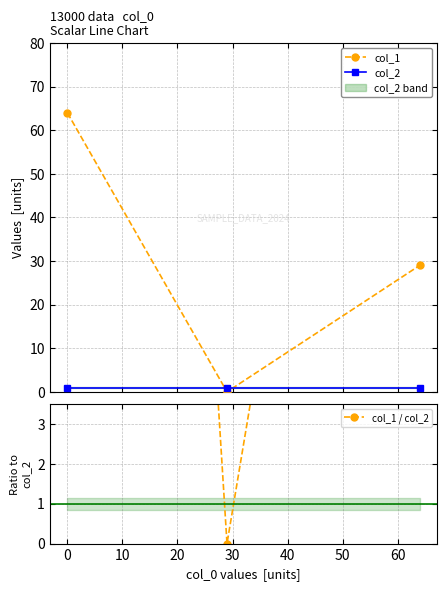

Is the value of col_1 / col_2 at 10 greater than the value of col_2 at 10?

Yes